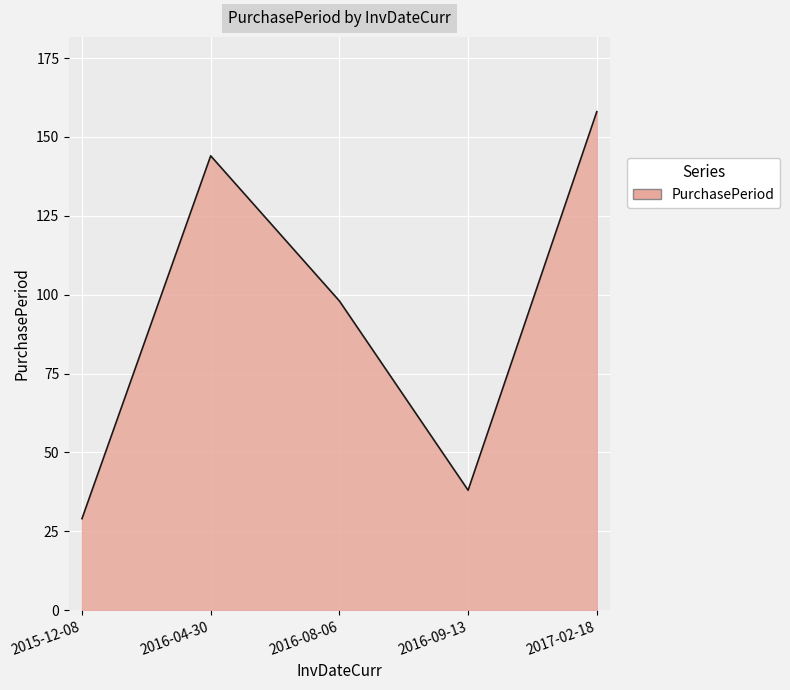

Which category has the lowest value across all series?

2015-12-08